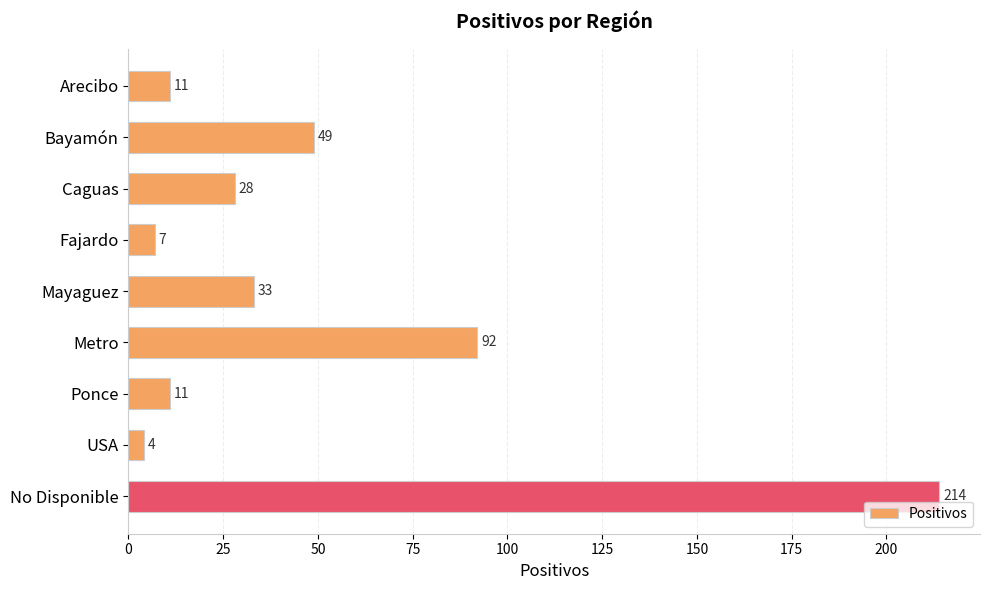

What position from the top is Mayaguez?

5